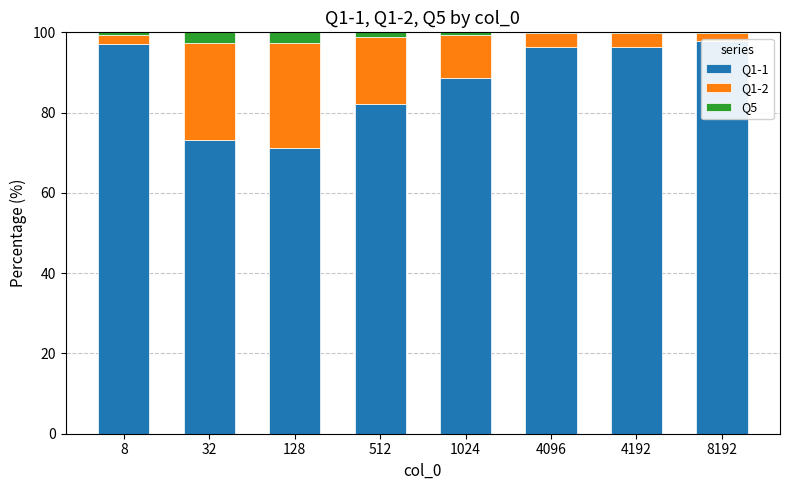

What is the value of the Q1-1 bar at the 3rd from the left?

71.2